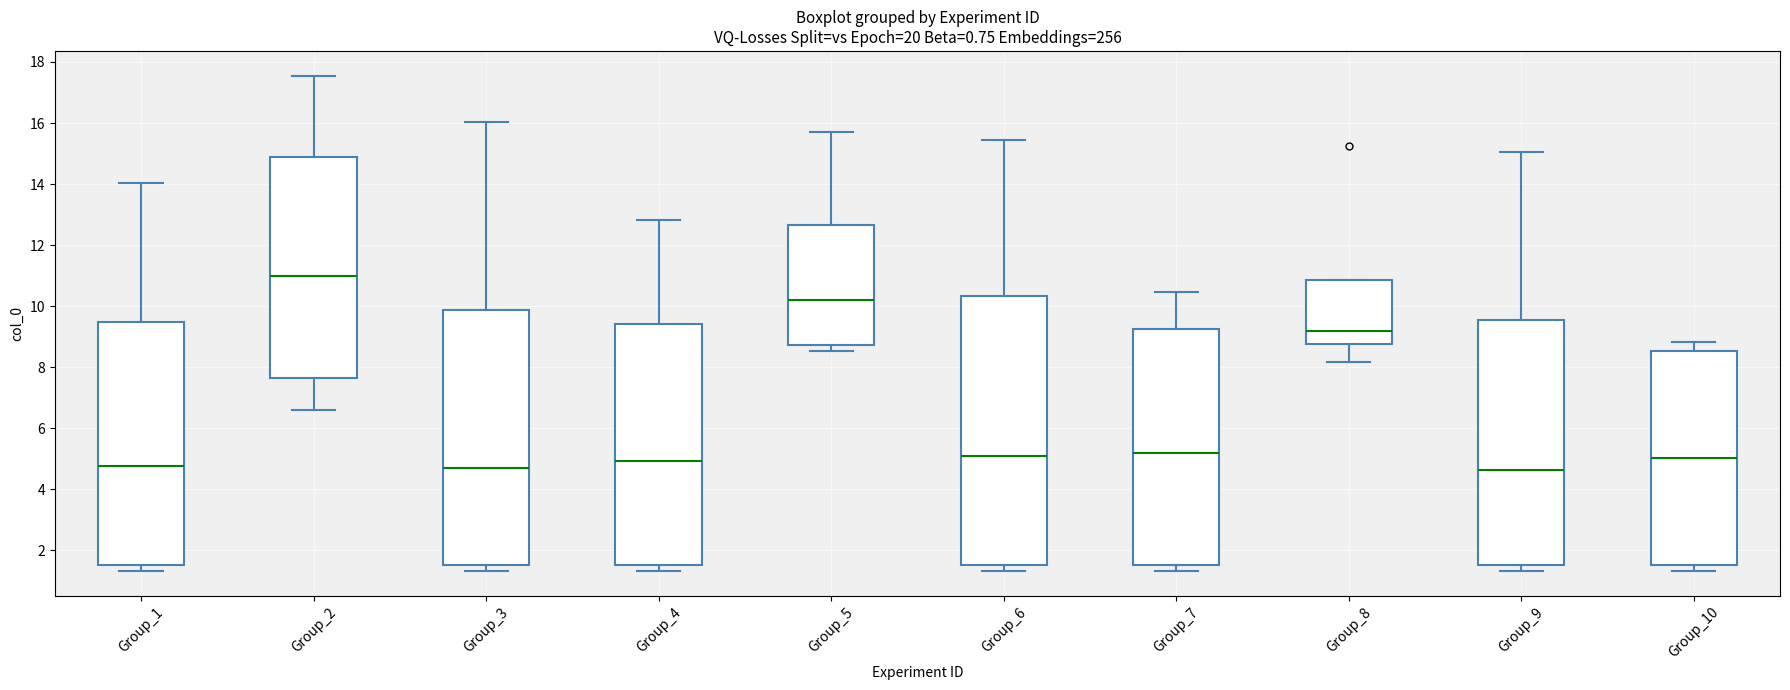

Which box's median line is the highest?

Group_2